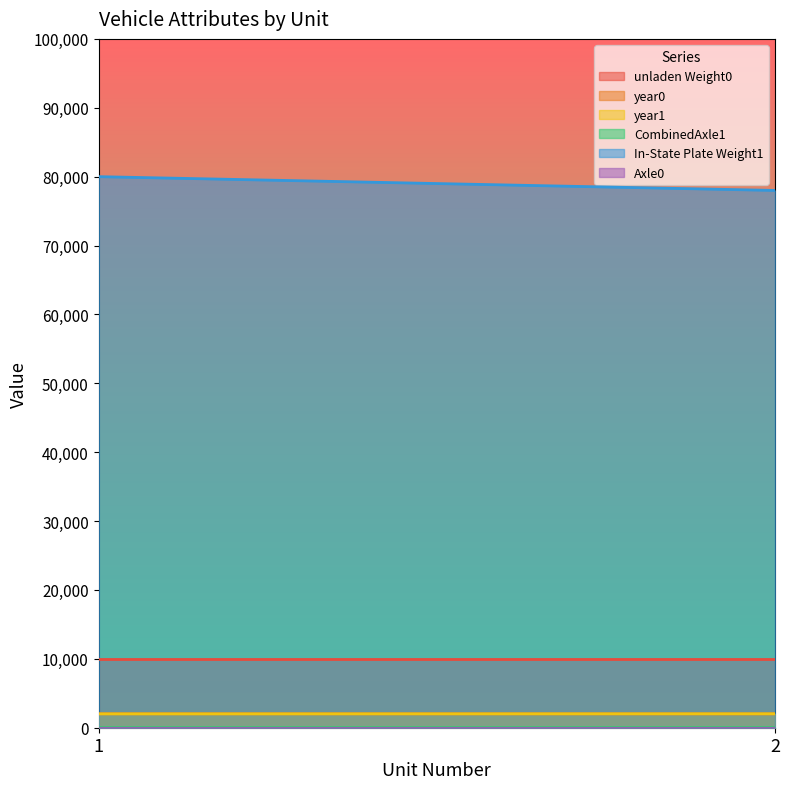

What is the value of the year0 point at the 2nd from the left?

2009